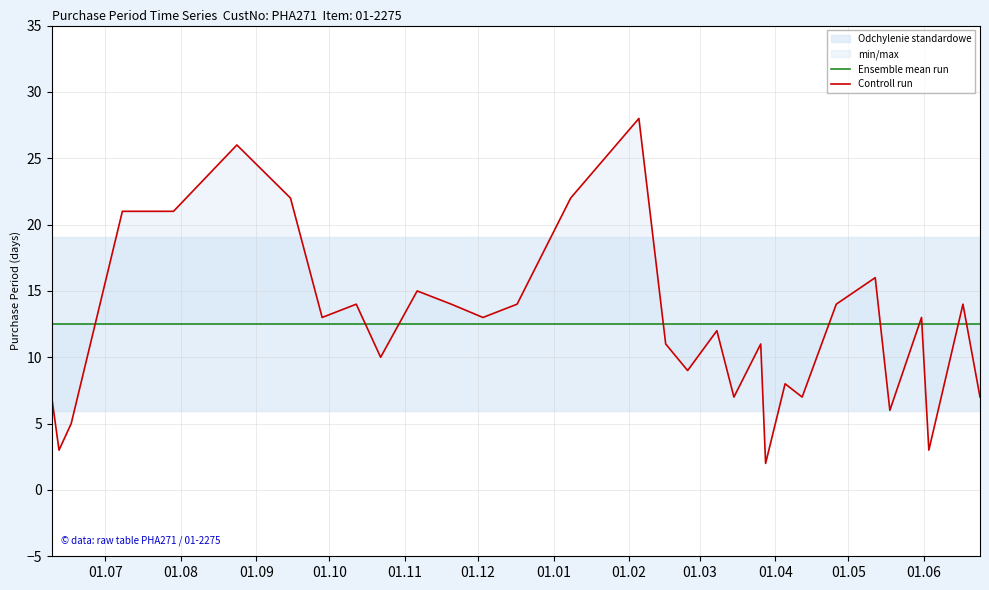

Does the chart have visible grid lines?

Yes